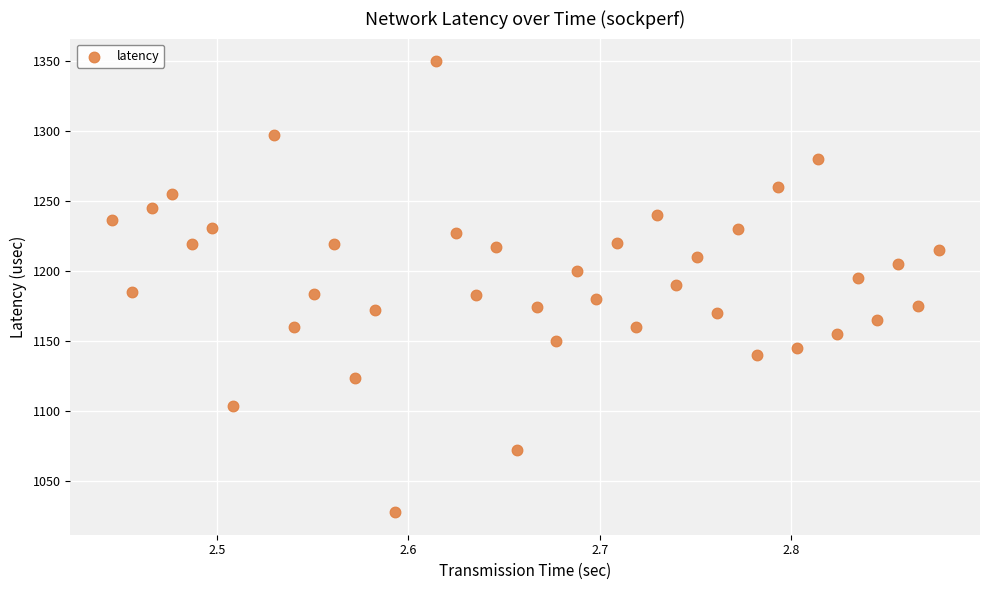

What is the range of Y values (max minus min)?

322.0